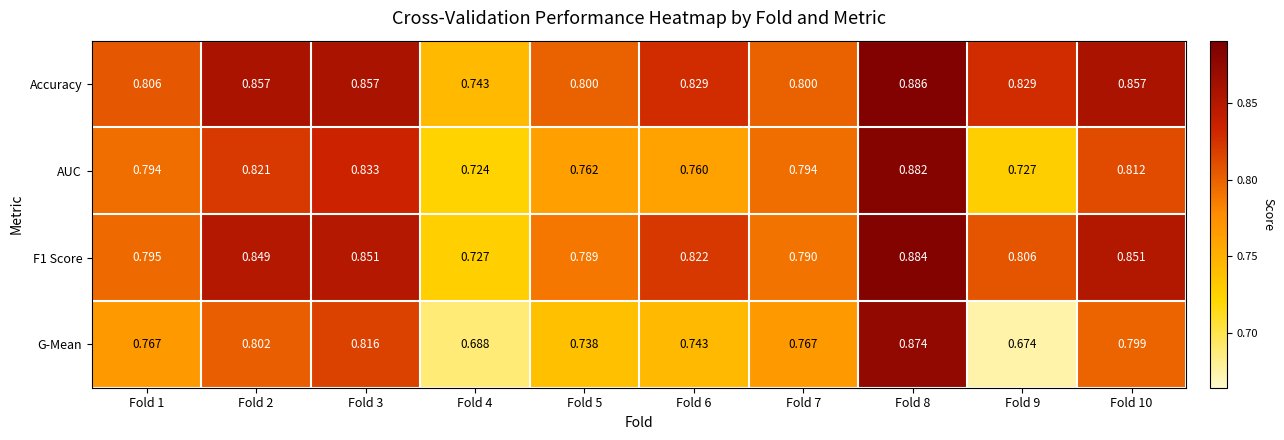

Which series has the widest spread of values?

G-Mean